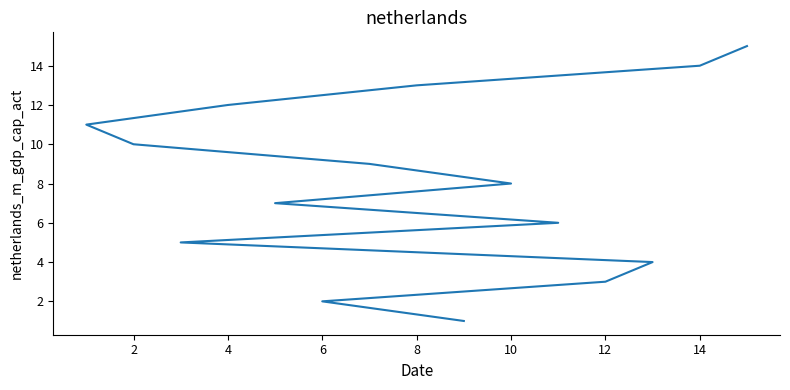

How many data points does each series have?

15